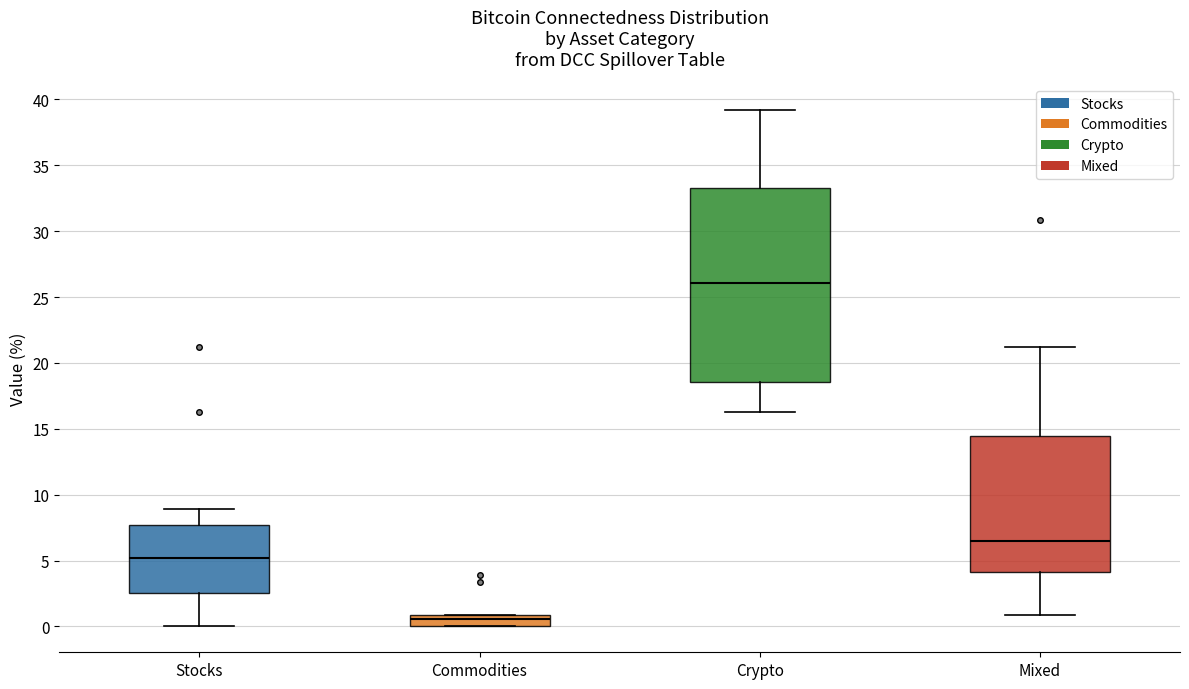

Reading left to right, read every box against the y-axis: the position of its median line, the range the box covers, and the ends of its whiskers. The values are not printed on the chart, so give them approximately, as read against the axis.

Stocks: median 5.0, box 2.5 to 7.5, whiskers 0.0 to 9.0
Commodities: median 0.5, box 0.0 to 1.0, whiskers 0.0 to 1.0
Crypto: median 26.0, box 18.5 to 33.5, whiskers 16.5 to 39.0
Mixed: median 6.5, box 4.0 to 14.5, whiskers 1.0 to 21.0